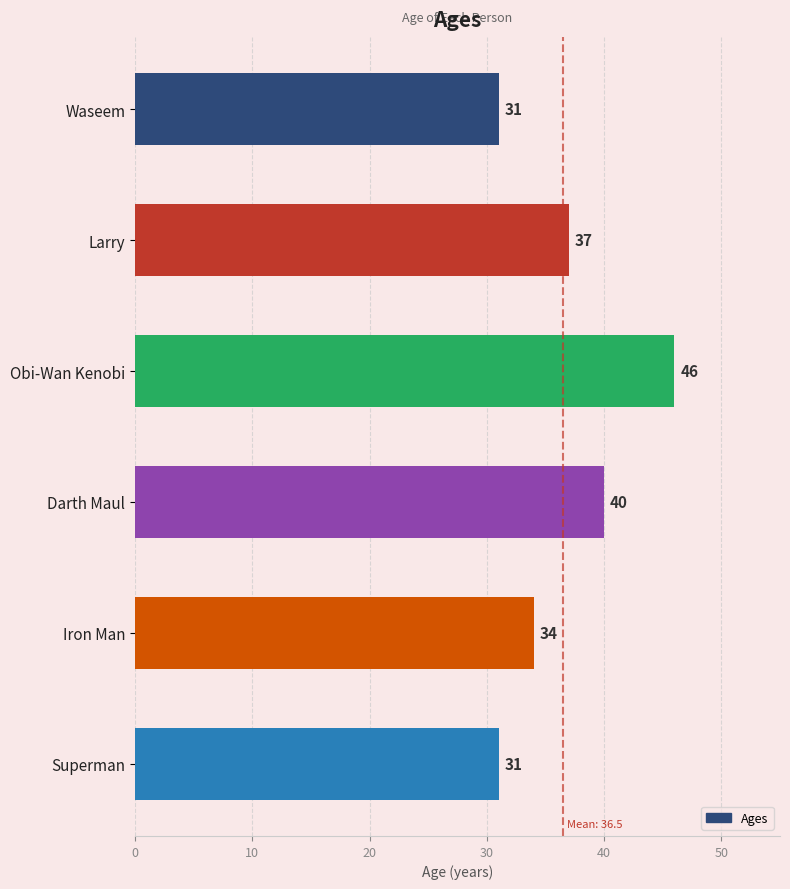

How many values are between 31 and 40?

5